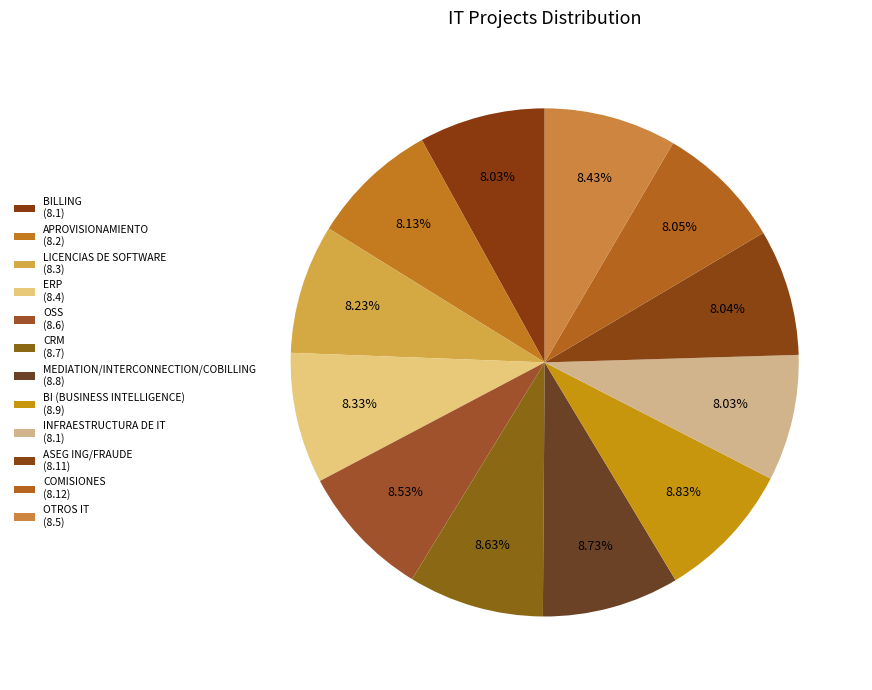

To the nearest percent, what percentage of the pie is APROVISIONAMIENTO?

8%